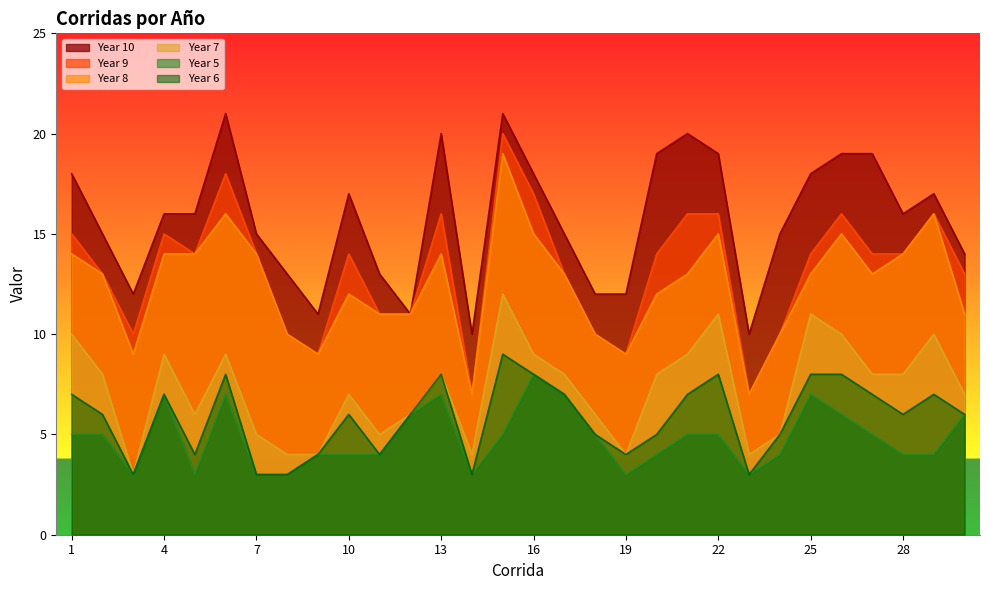

Rank the series by their maximum value, from lowest to highest.

Year 5, Year 6, Year 7, Year 8, Year 9, Year 10